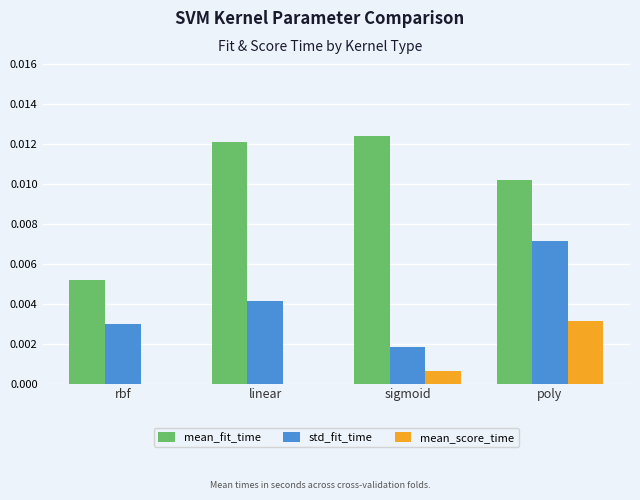

At which category is the sum across all series the highest?

poly